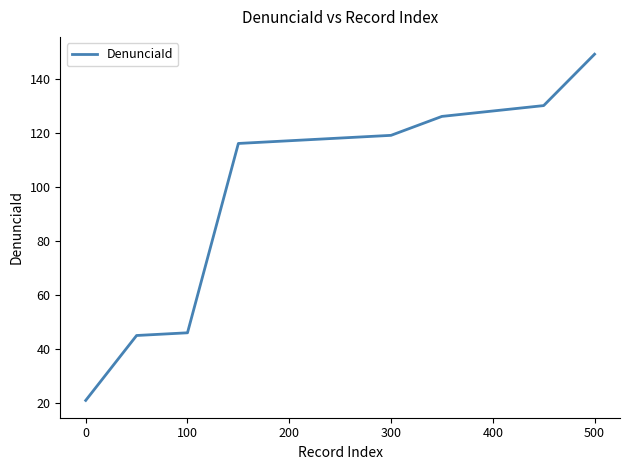

What is the maximum value shown in the chart?

149